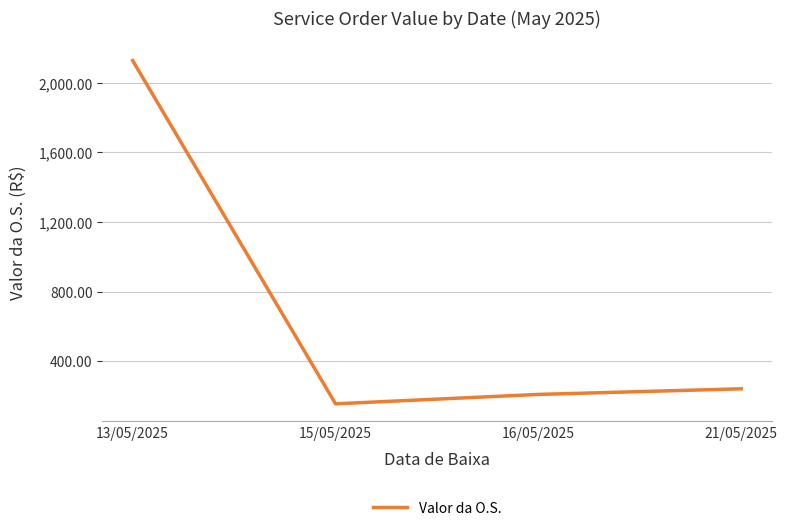

How many interior local valleys (lower than both neighbors) does the data have?

1